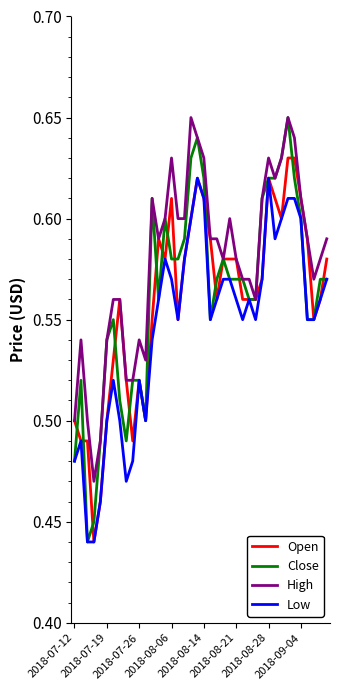

Which series has the largest total across all categories?

High